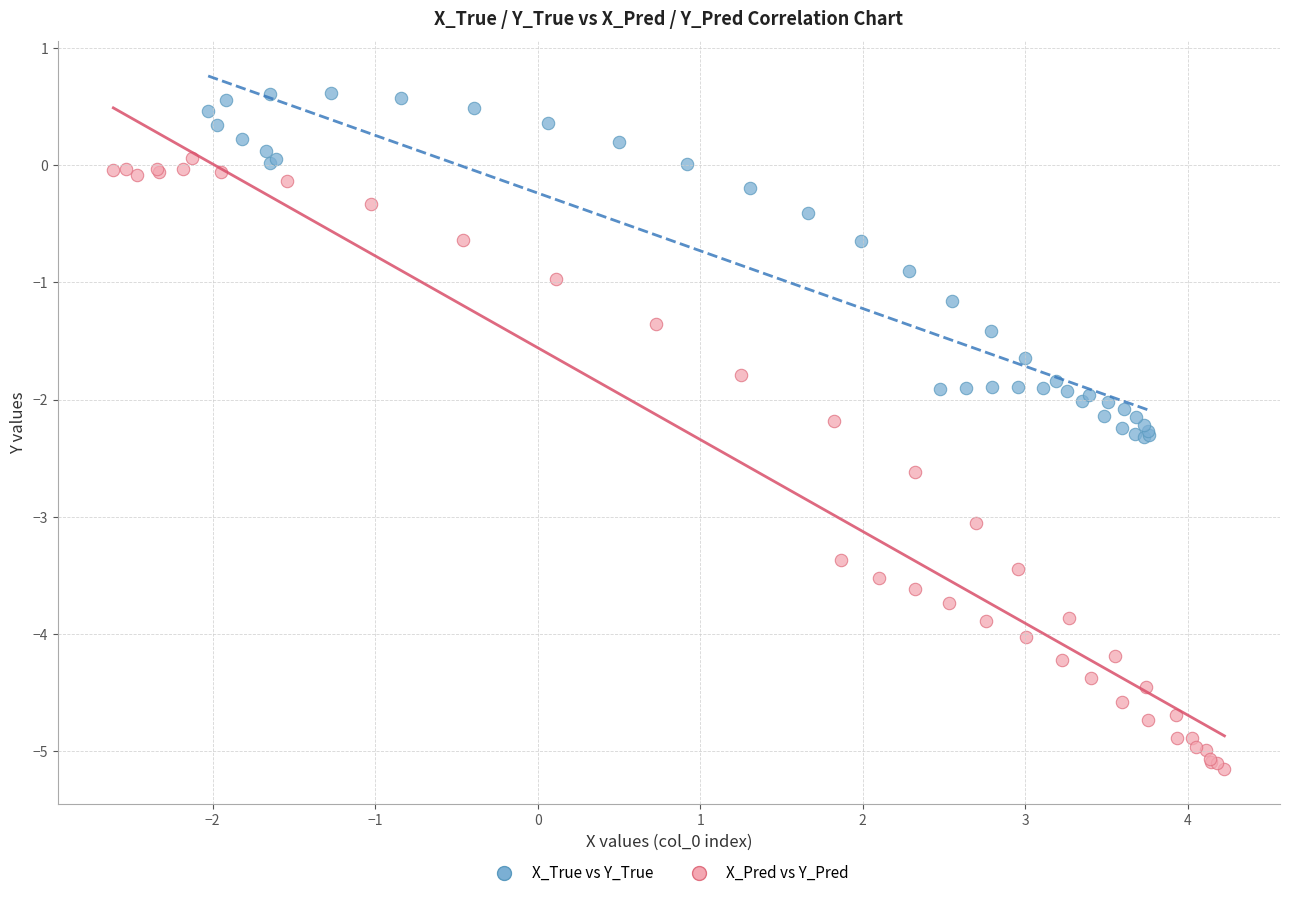

Which series reaches the maximum Y coordinate?

X_True vs Y_True